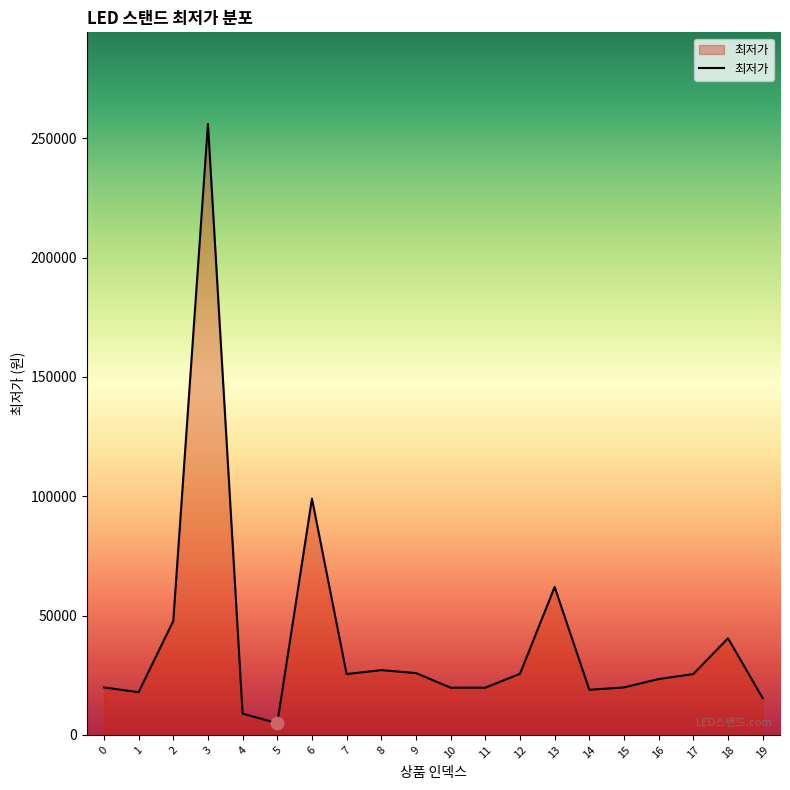

Approximately how many times larger is the value at 12 compared to 17?

1.0